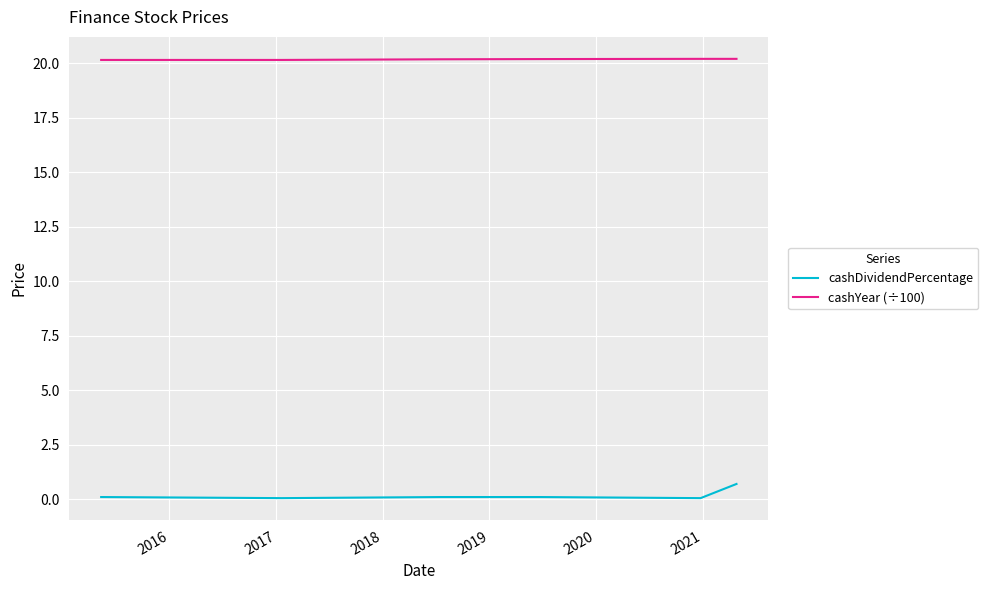

What is the sum of all cashYear (÷100) values?

121.1